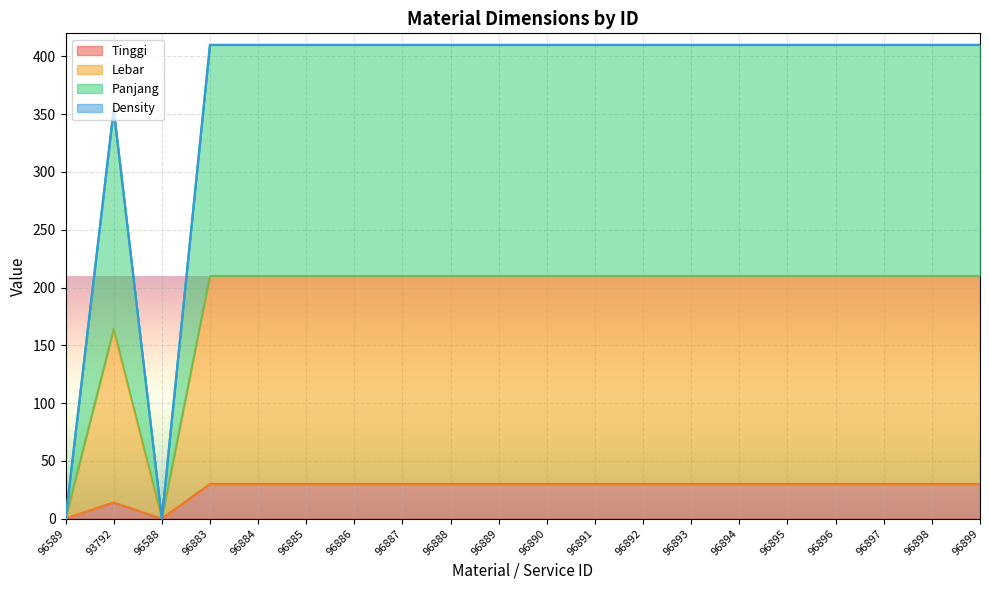

The value of Tinggi at 96588 is -20. True or false?

False